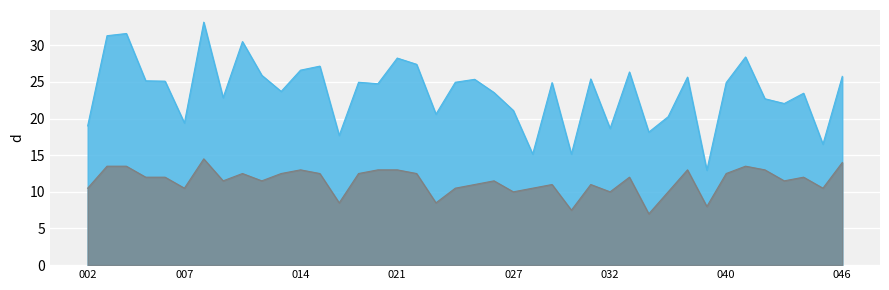

True or false: dbh has more than 1 interior local peaks.

True